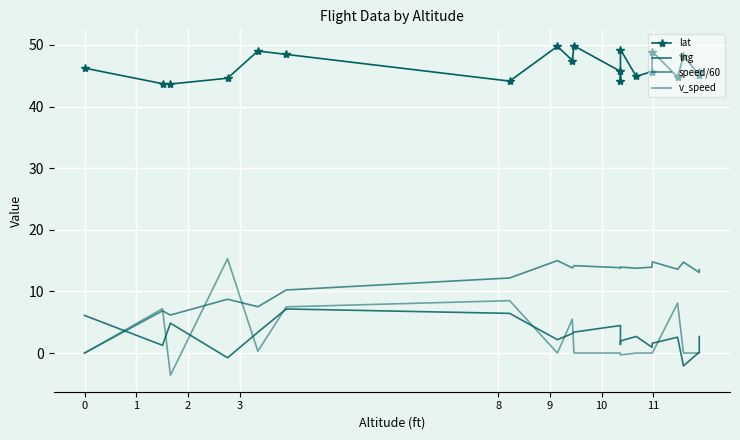

How many interior local valleys does the v_speed series have?

4